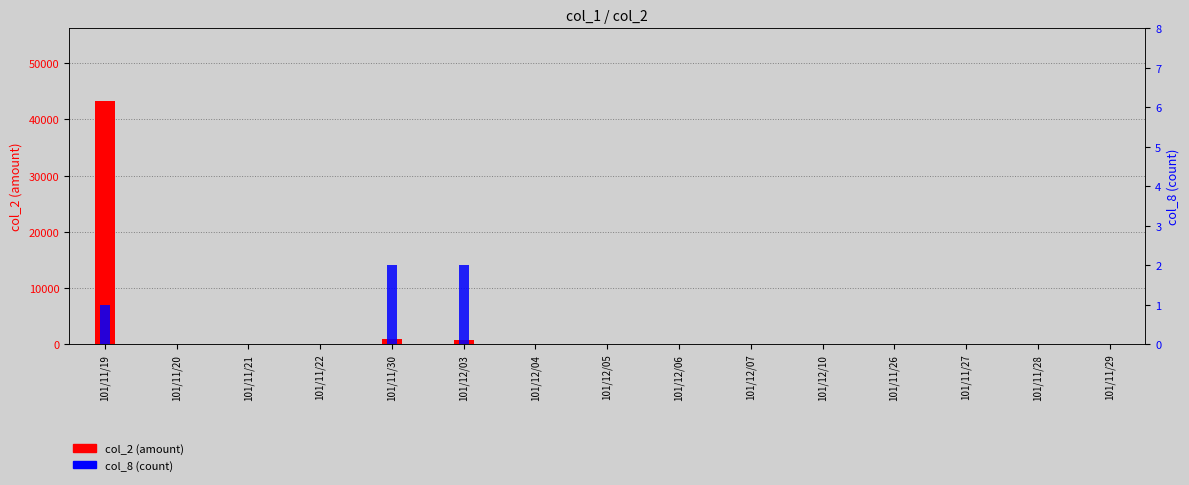

How many values in the col_8 (count) series exceed 0?

3